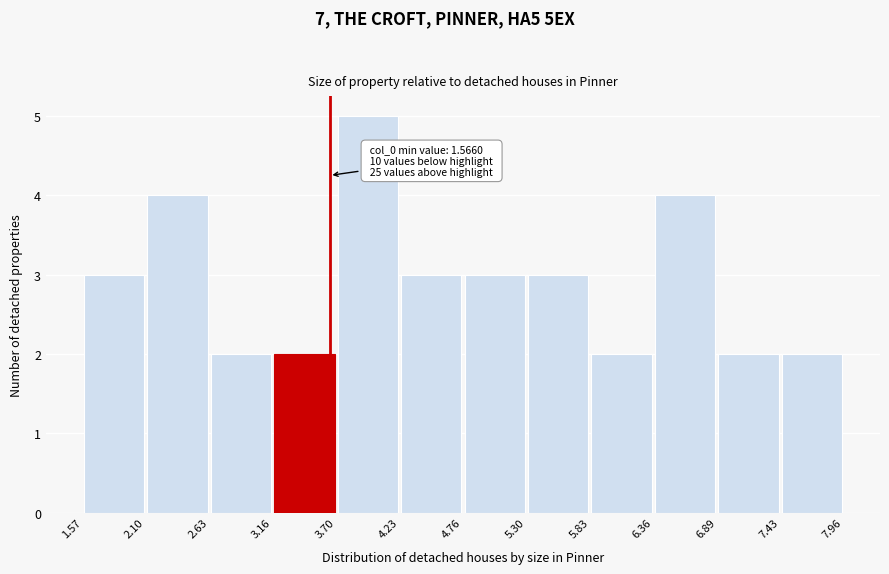

Over which range of the x-axis is the bar tallest?

3.70 to 4.23